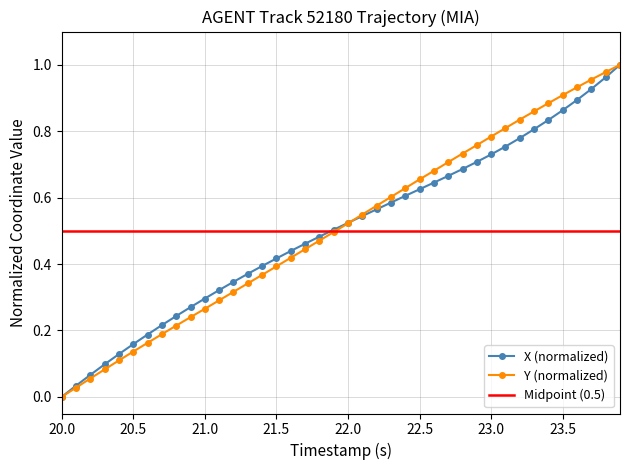

Which series has the largest range (max minus min)?

X